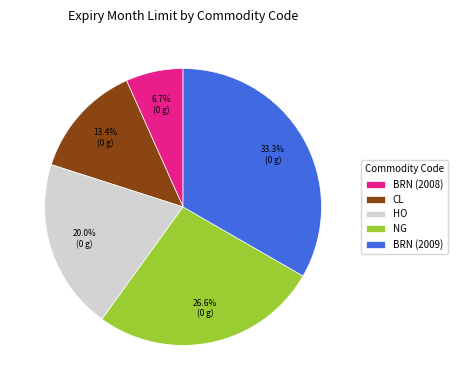

Count the number of slices in the pie.

5